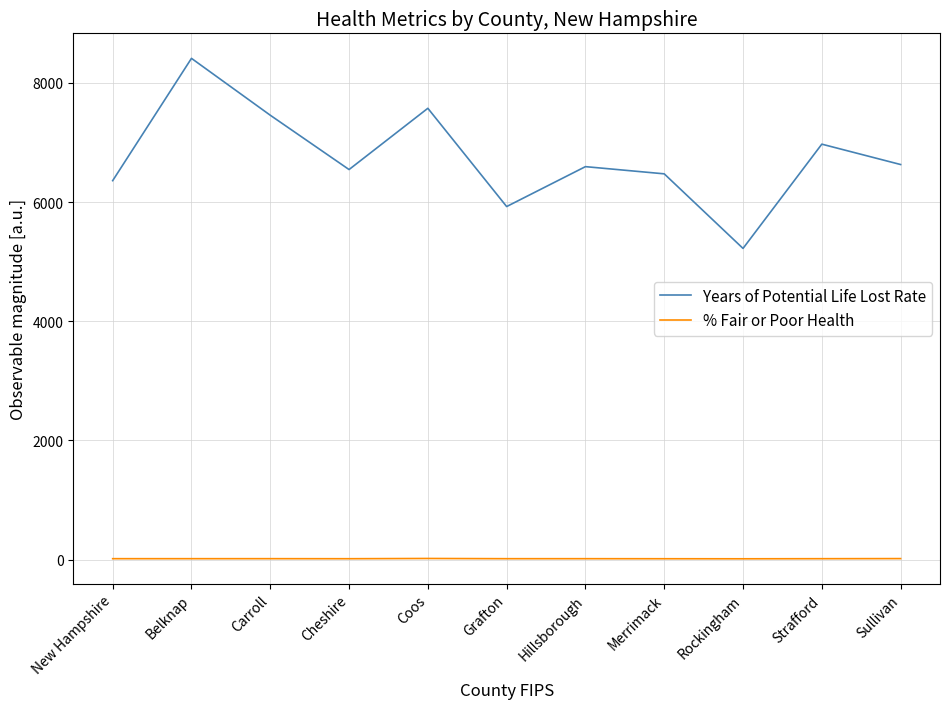

What is the average value of the Years of Potential Life Lost Rate series?

6743.6